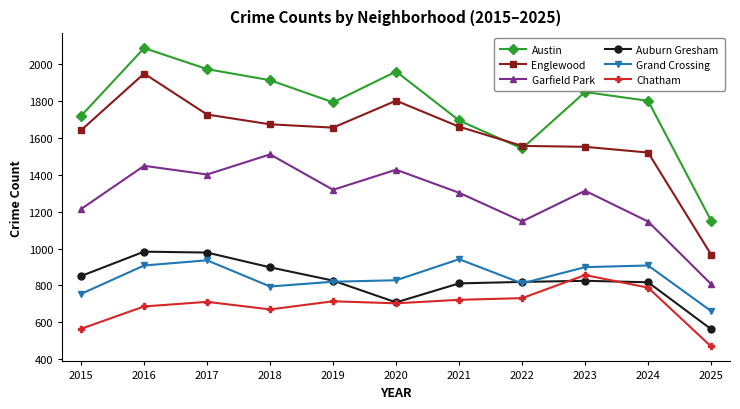

Which series has the largest range (max minus min)?

Englewood